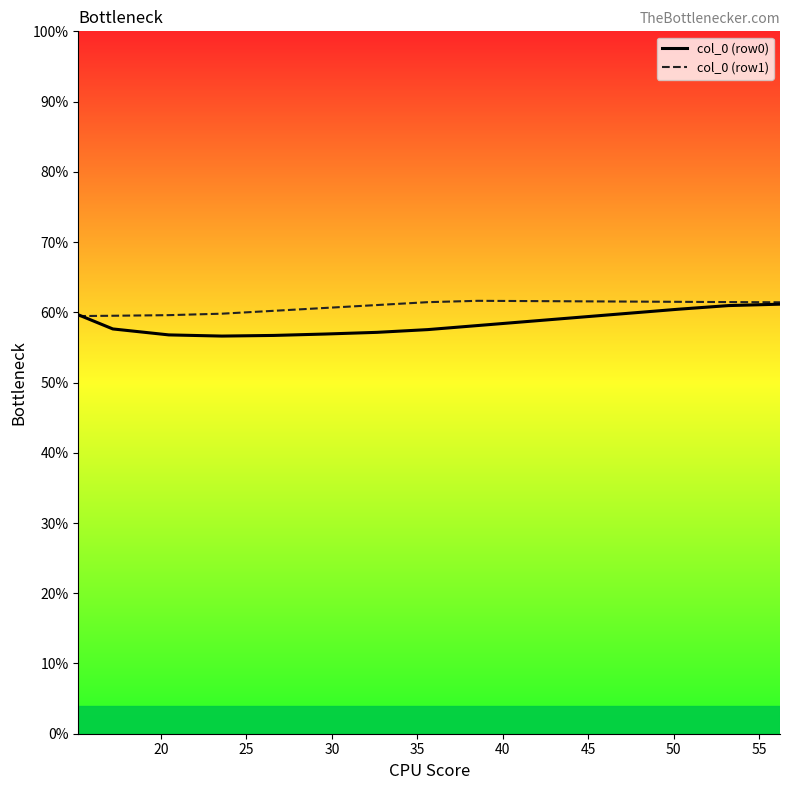

Which series has the widest spread of values?

col_0 (row0)